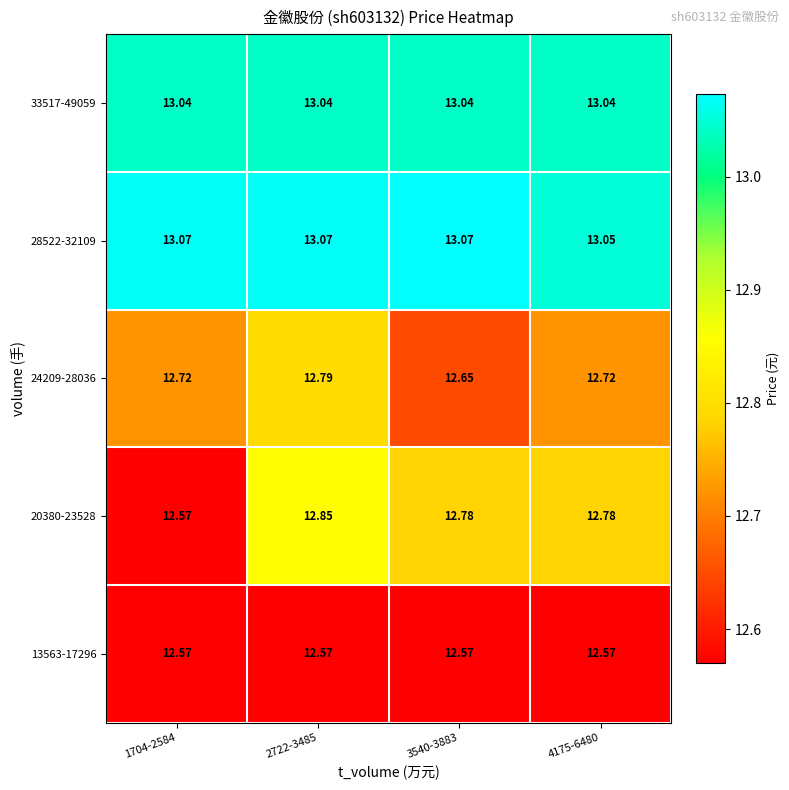

Rank the series at 3540-3883 from highest to lowest value.

28522-32109, 33517-49059, 20380-23528, 24209-28036, 13563-17296